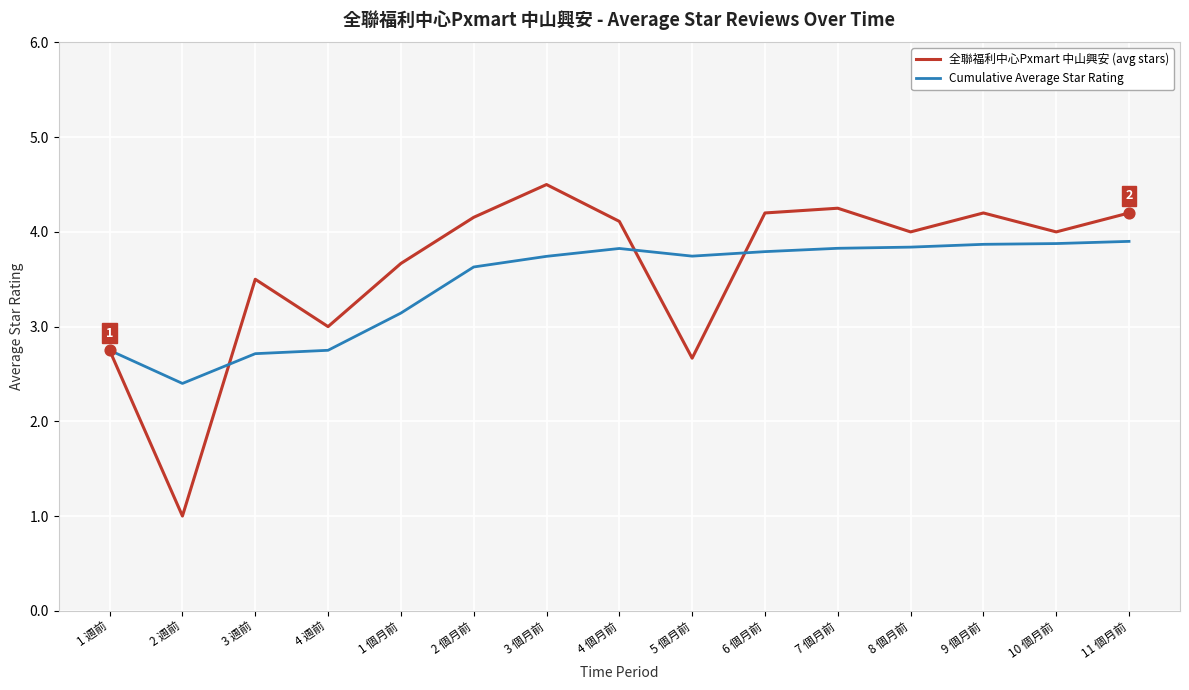

Is the value of Cumulative Average Star Rating at 1 個月前 greater than the value of 全聯福利中心Pxmart 中山興安 (avg stars) at 4 週前?

Yes